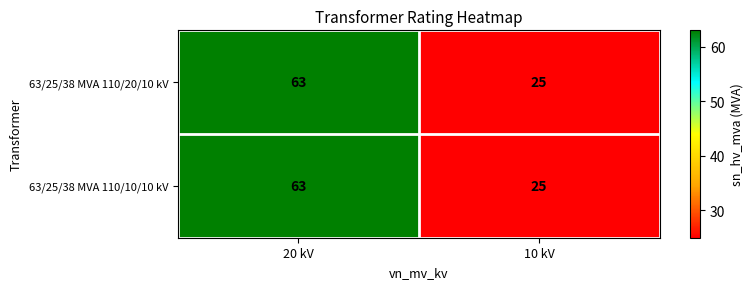

What is the total value across all series at 10 kV?

50